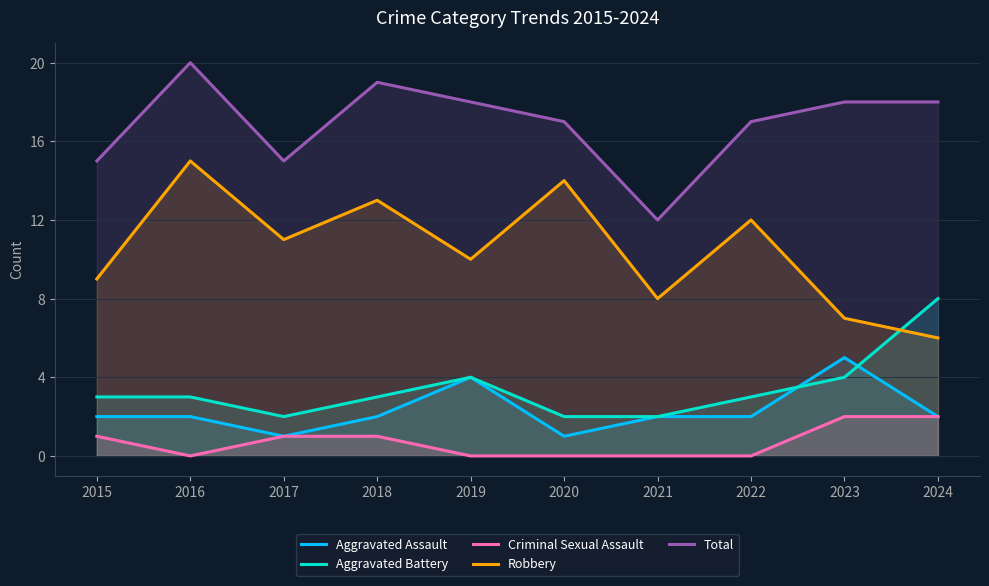

How many lines are shown in the chart?

5